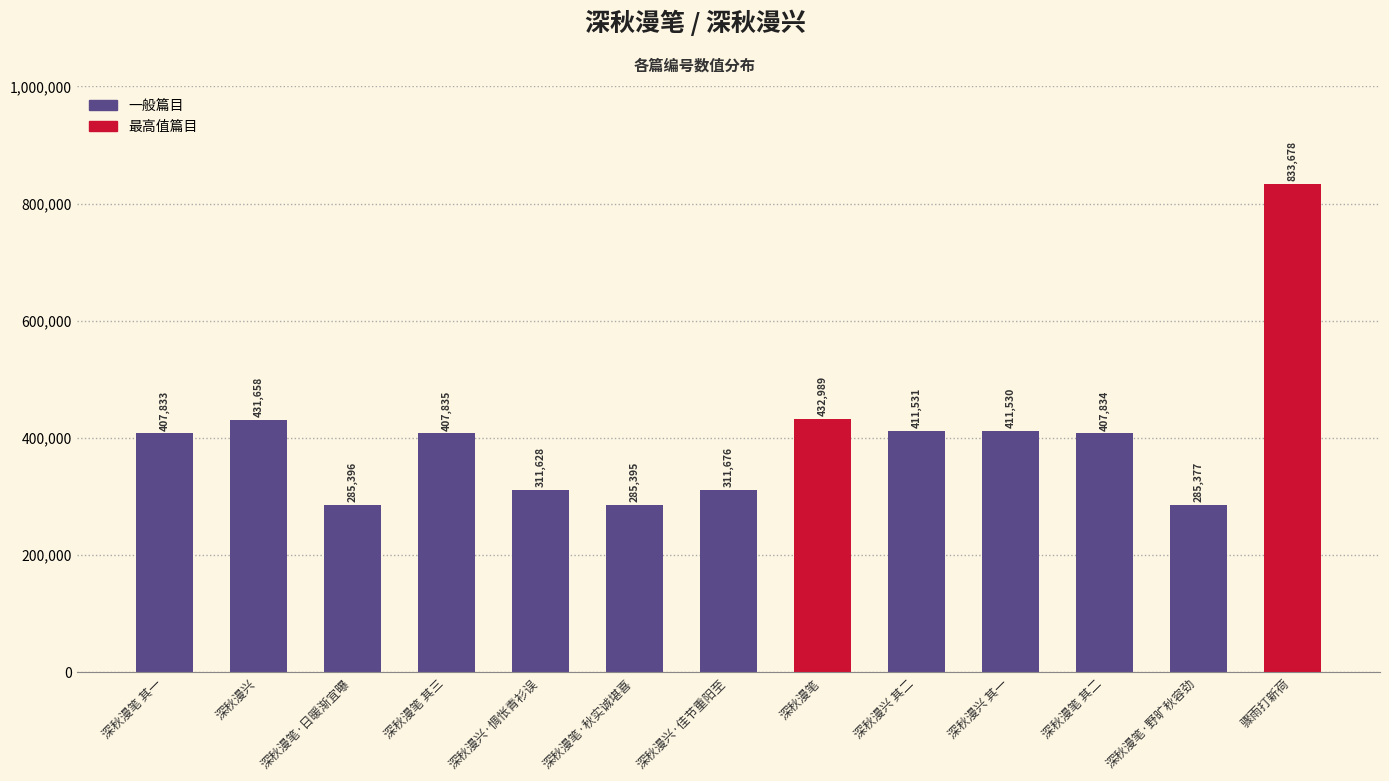

Reading right to left, list all the values displayed in this chart.

833678	285377	407834	411530	411531	432989	311676	285395	311628	407835	285396	431658	407833